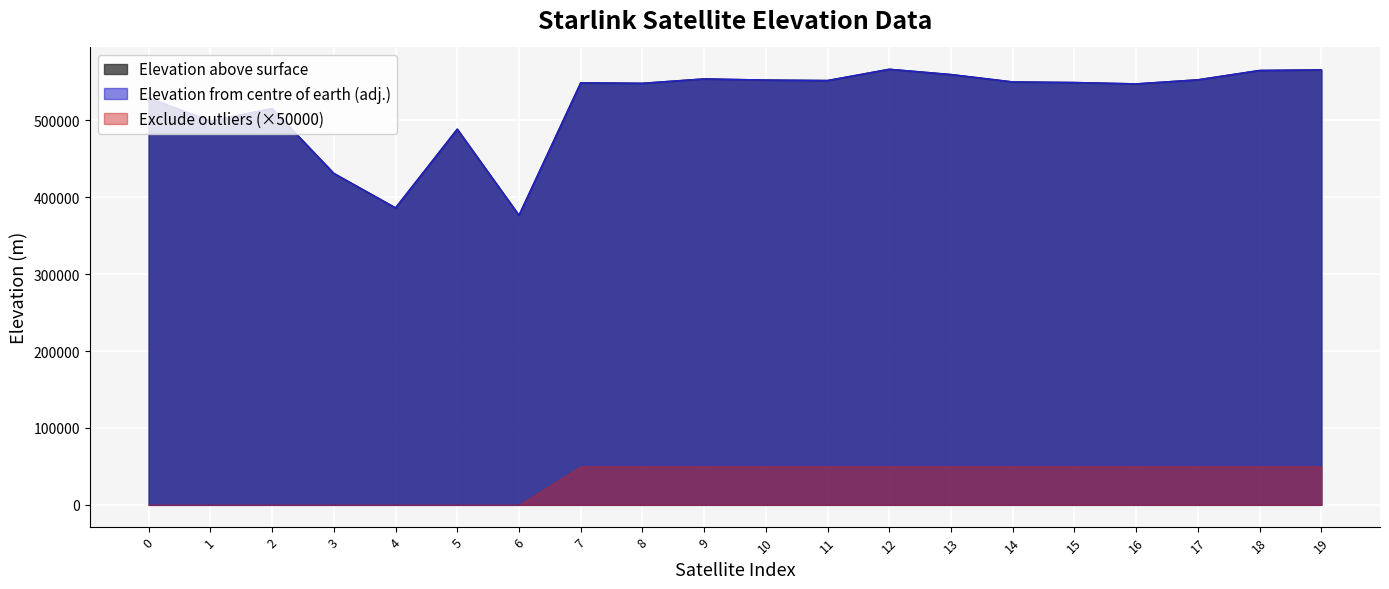

Is it true that Elevation from centre of earth equals 565717.7 at 19?

True